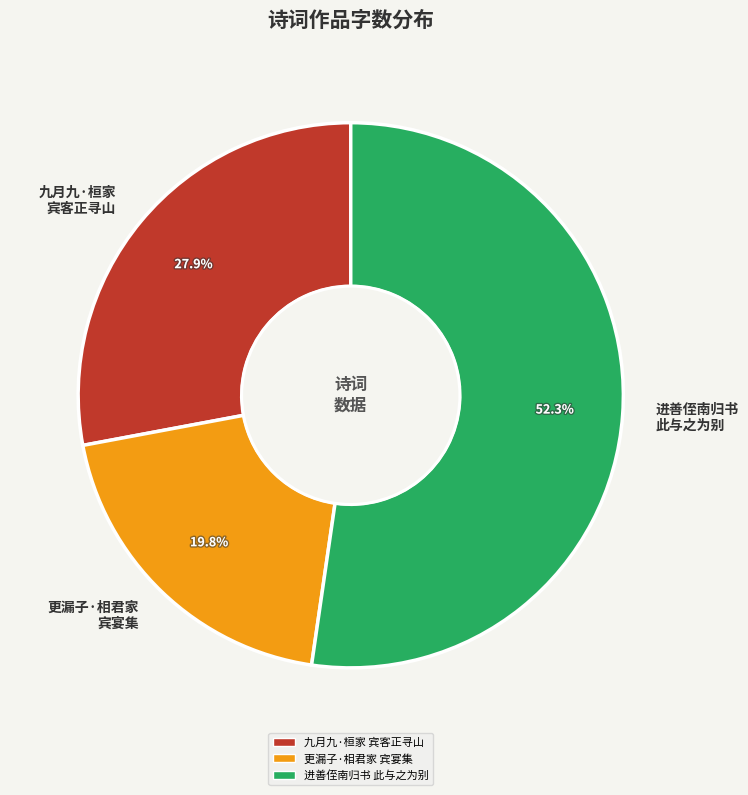

Which category has the smallest portion of the pie?

更漏子·相君家 宾宴集